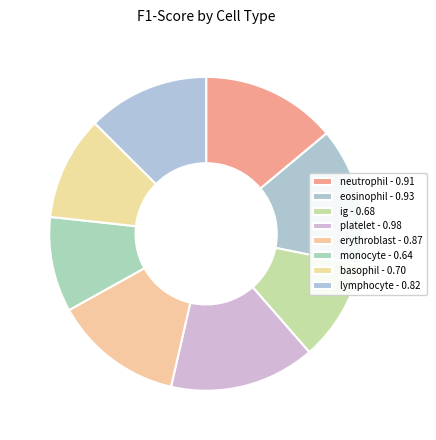

To the nearest percent, what is the combined percentage of lymphocyte and eosinophil?

27%